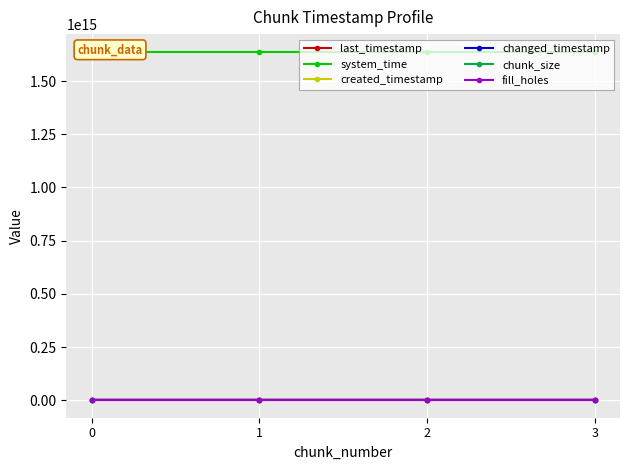

What is the difference between the second highest and minimum values in the created_timestamp series?

1351444740